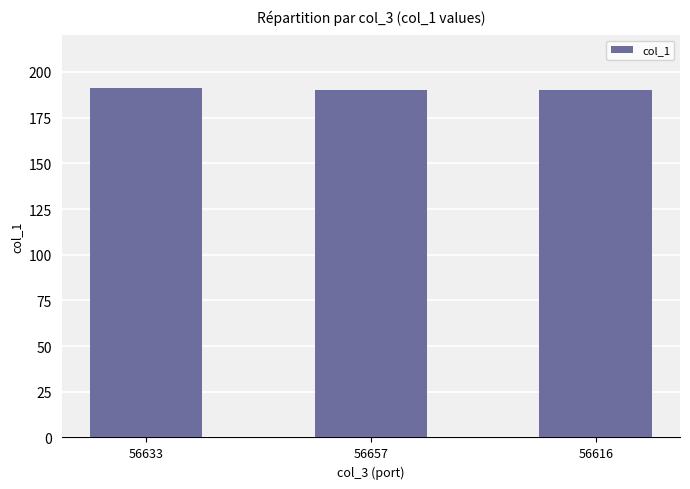

Reading left to right, extract all data points from this chart.

56633=191	56657=190	56616=190